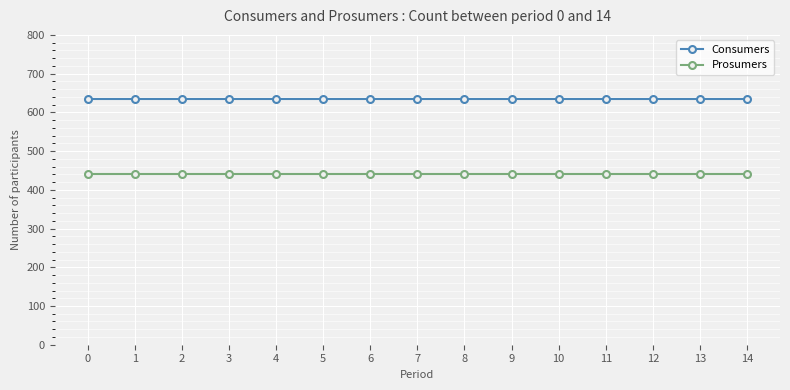

What is the difference between the highest and lowest values at 2?

195